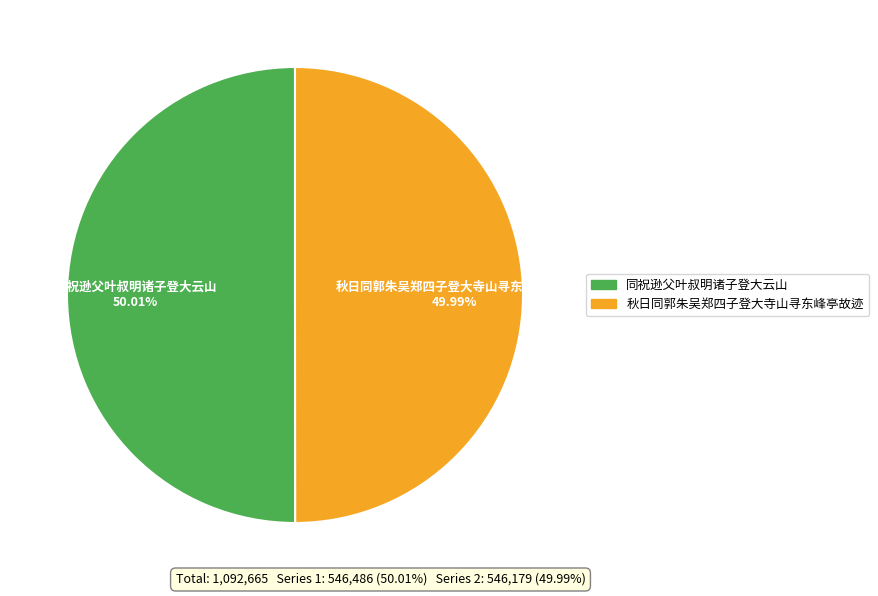

The 秋日同郭朱吴郑四子登大寺山寻东峰亭故迹 slice represents 50% of the pie. True or false?

True